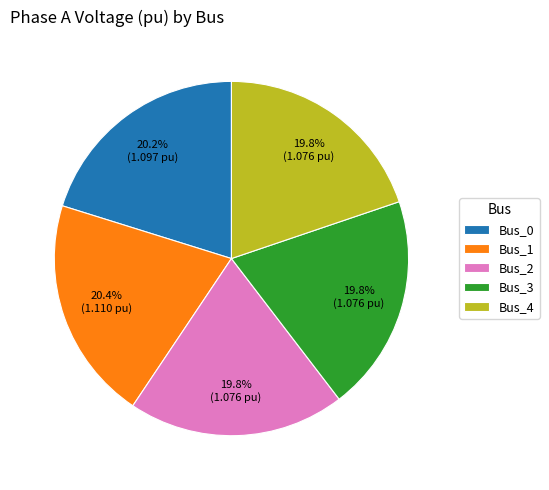

What percentage is the Bus_2 slice, to the nearest percent?

20%